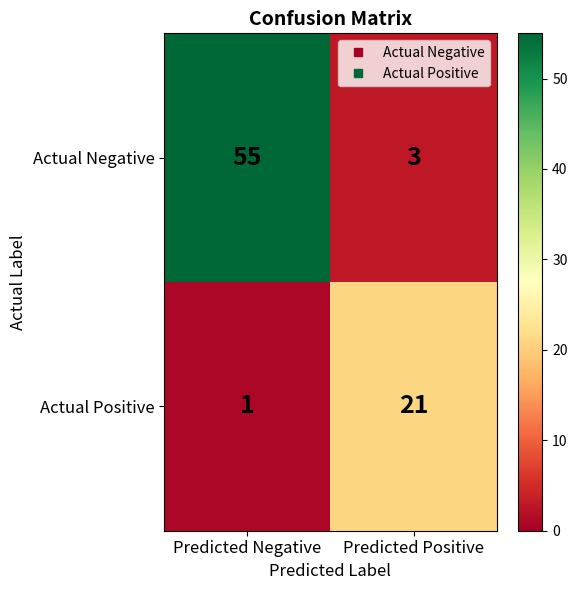

What is the average value of the Actual Positive series?

11